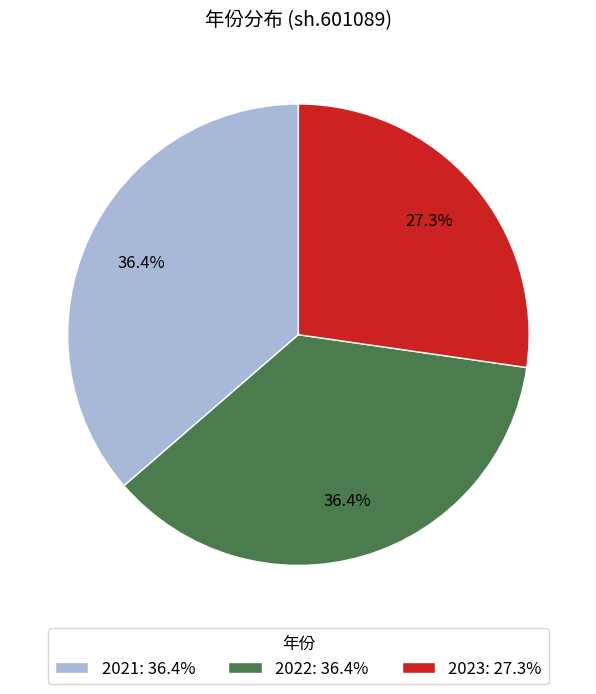

How many segments does this pie chart have?

3